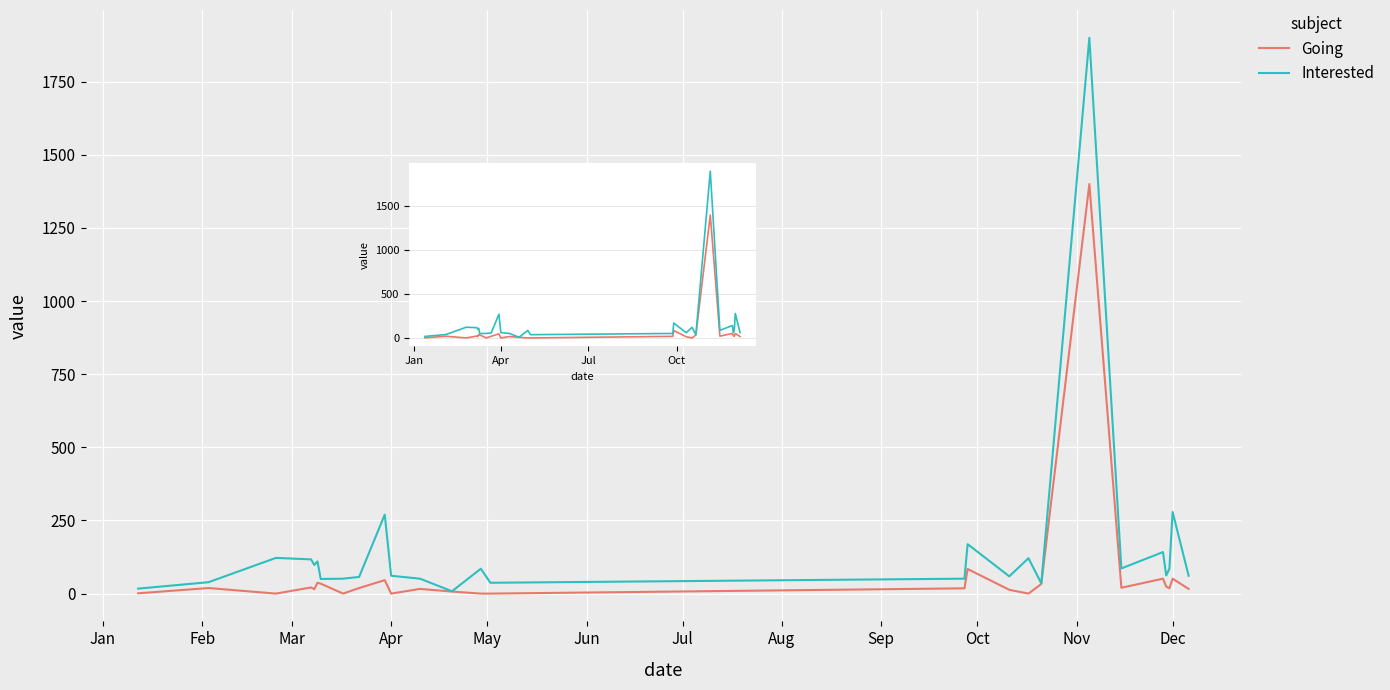

List the series in order of their peak value, highest first.

Interested, Going